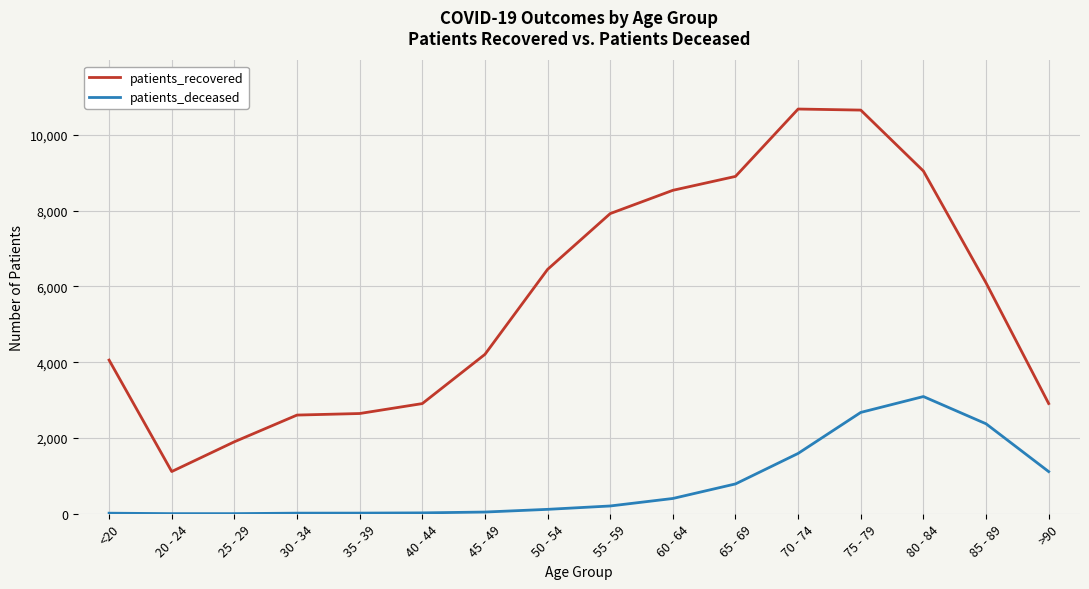

Which series has the widest spread of values?

patients_recovered